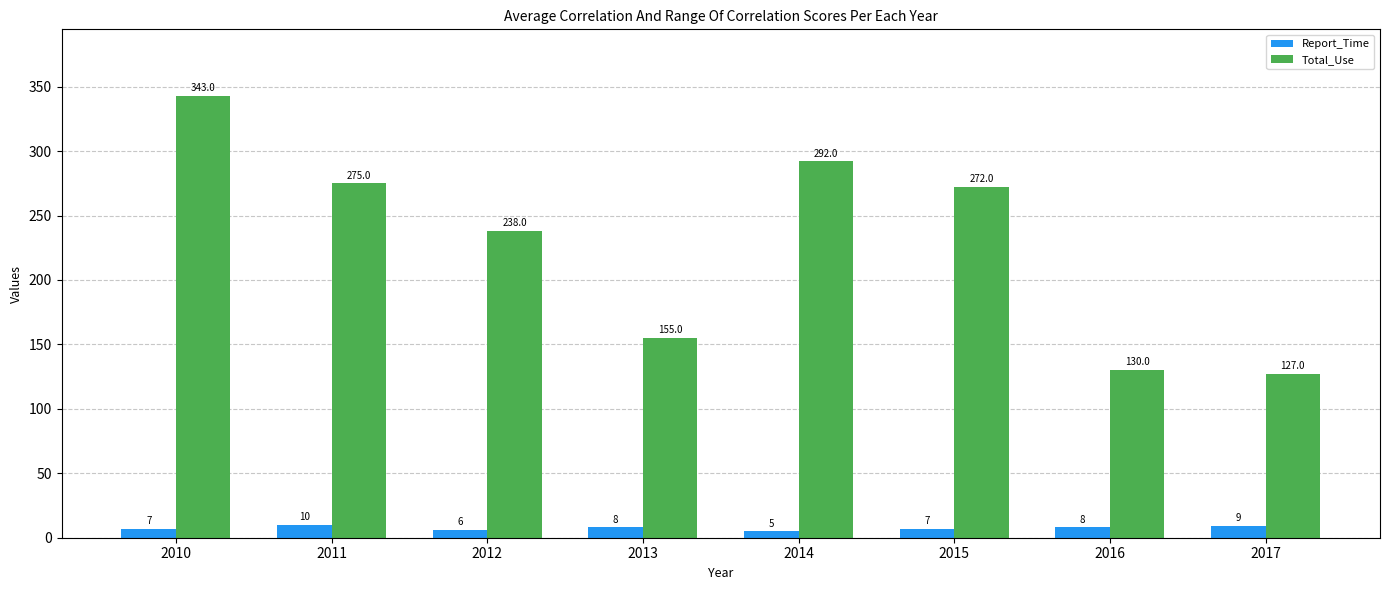

What is the value of the Total_Use bar at the 8th from the left?

127